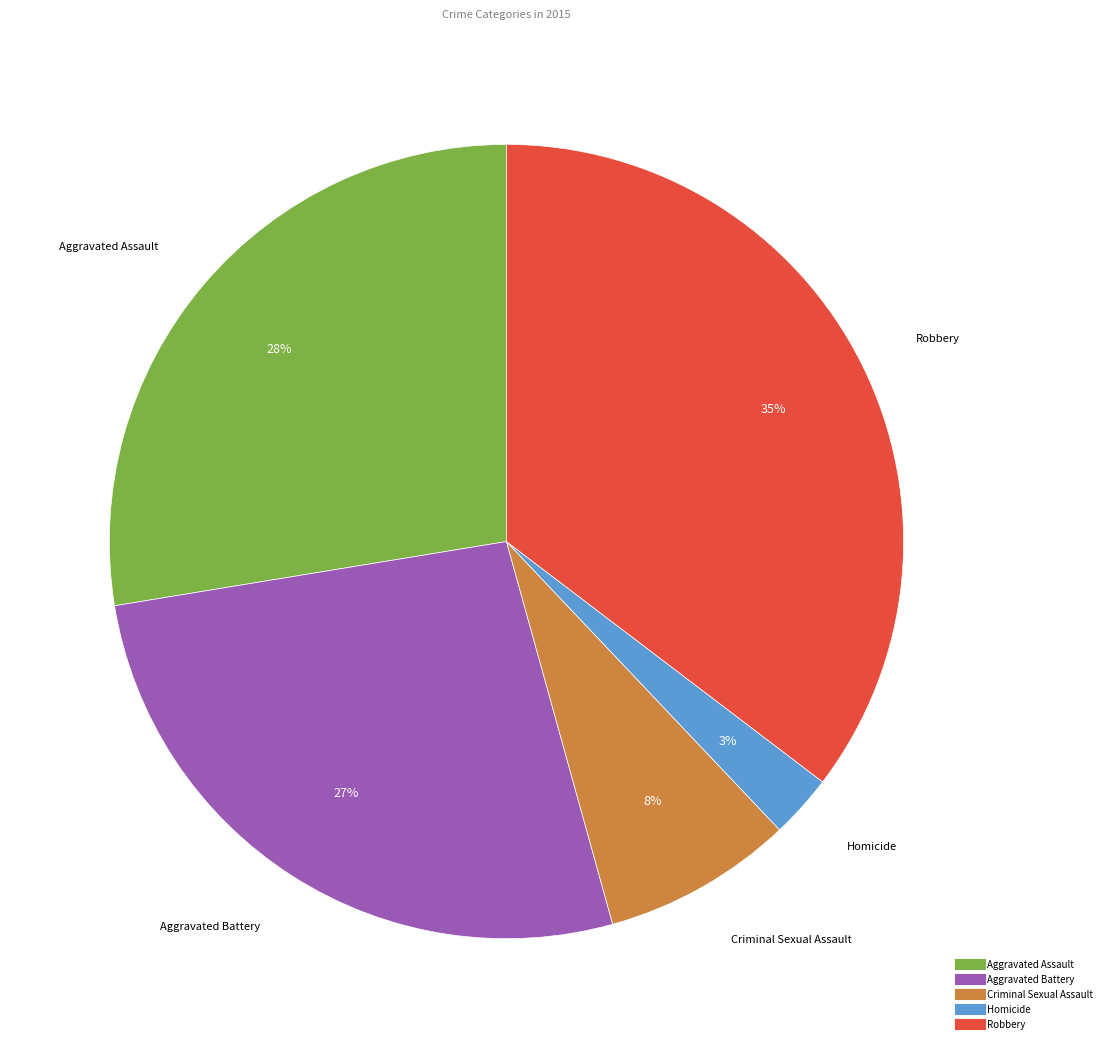

Does Criminal Sexual Assault account for over 50% of the chart?

No